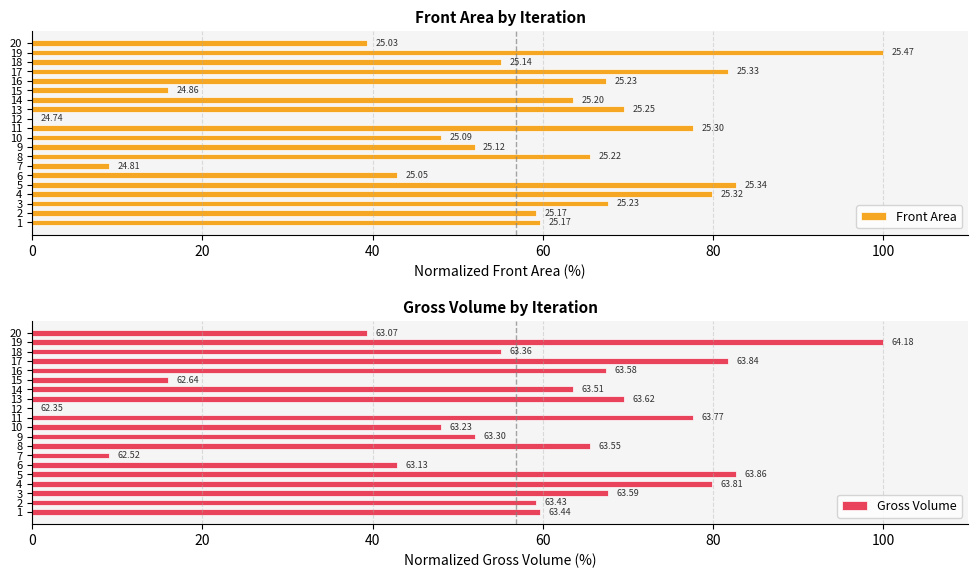

Reading right to left, extract all data points from this chart.

Front Area: 39.4	100.0	55.1	81.8	67.4	16.0	63.5	69.6	0.0	77.6	48.0	52.0	65.5	9.1	42.9	82.7	79.9	67.7	59.2	59.7
Gross Volume: 39.4	100.0	55.1	81.8	67.4	16.0	63.5	69.6	0.0	77.6	48.0	52.0	65.5	9.1	42.9	82.7	79.9	67.7	59.2	59.7